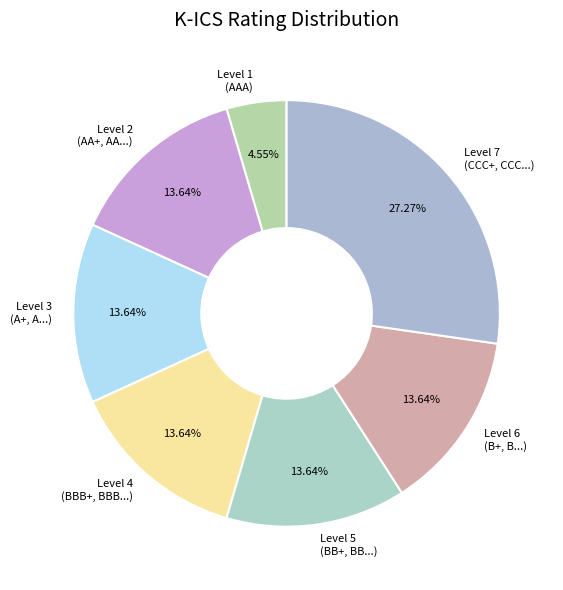

Which has a higher value, Level 1 (AAA) or Level 3 (A+, A...)?

Level 3 (A+, A...)